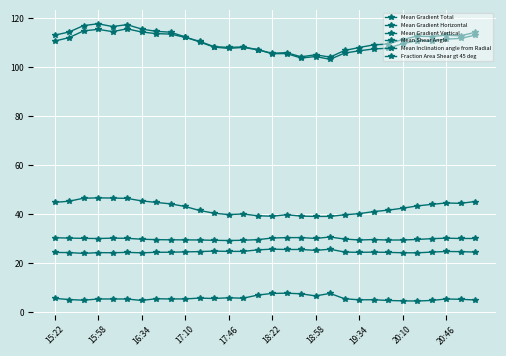

Does the chart have visible grid lines?

Yes